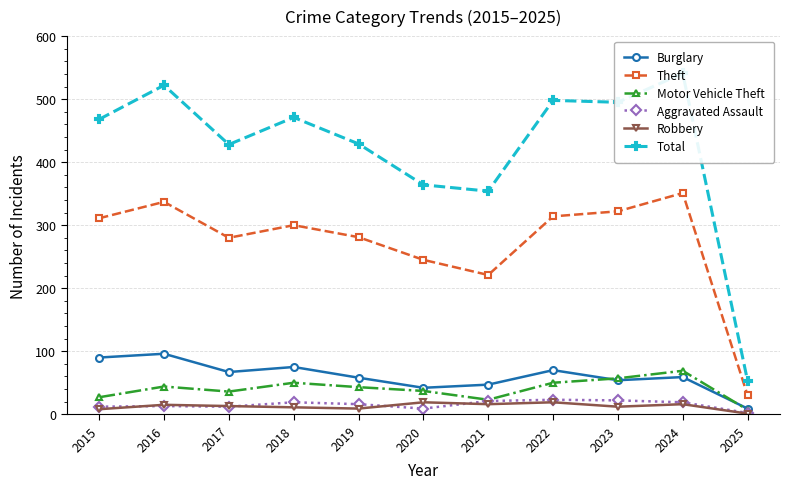

The value of Aggravated Assault at 2023 is 5. True or false?

False